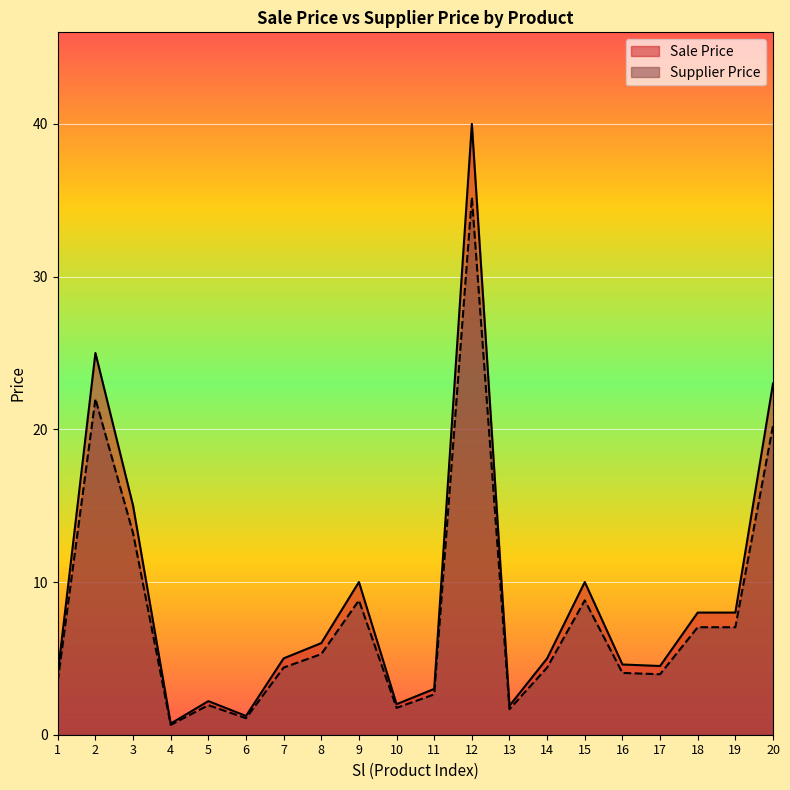

What is the average value of the Supplier Price series?

7.9